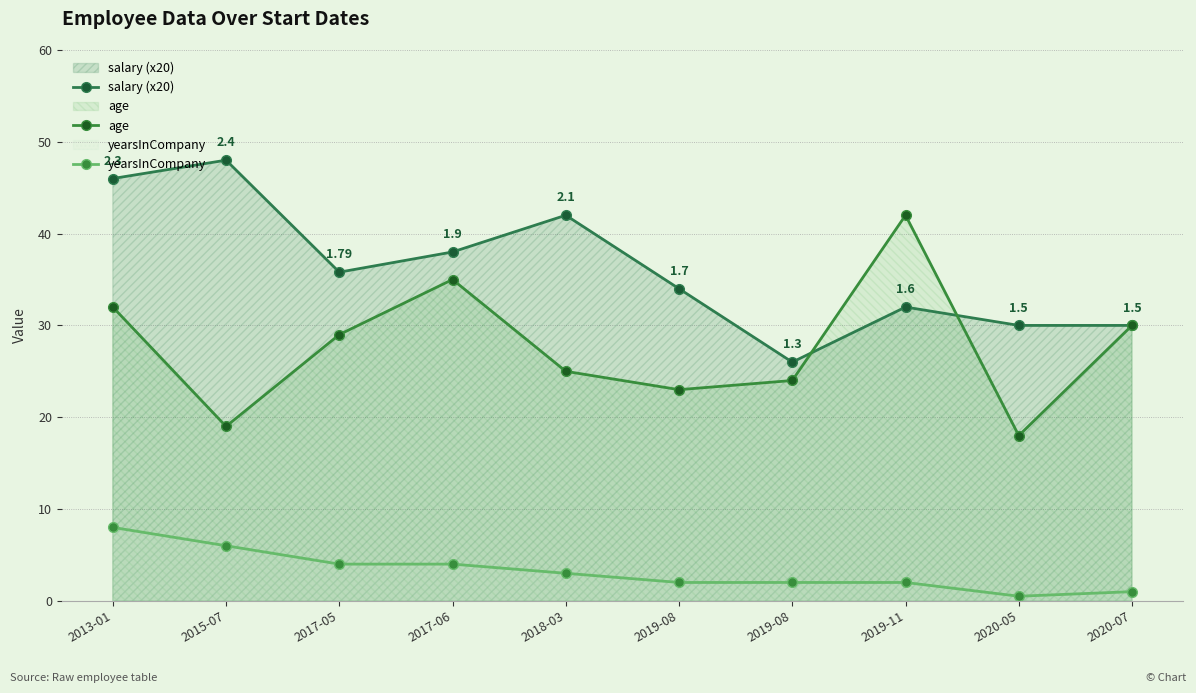

Rank the series by their average value, from highest to lowest.

salary (x20), age, yearsInCompany